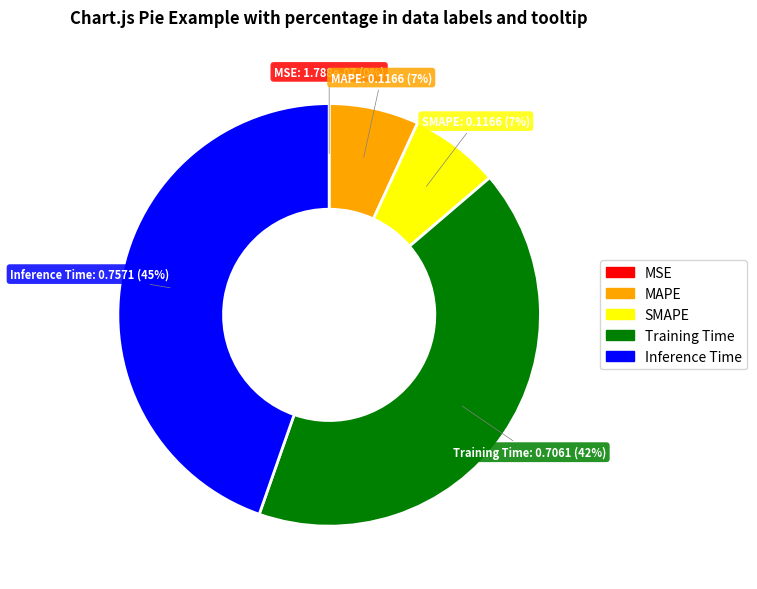

The MAPE slice represents 7% of the pie. True or false?

True